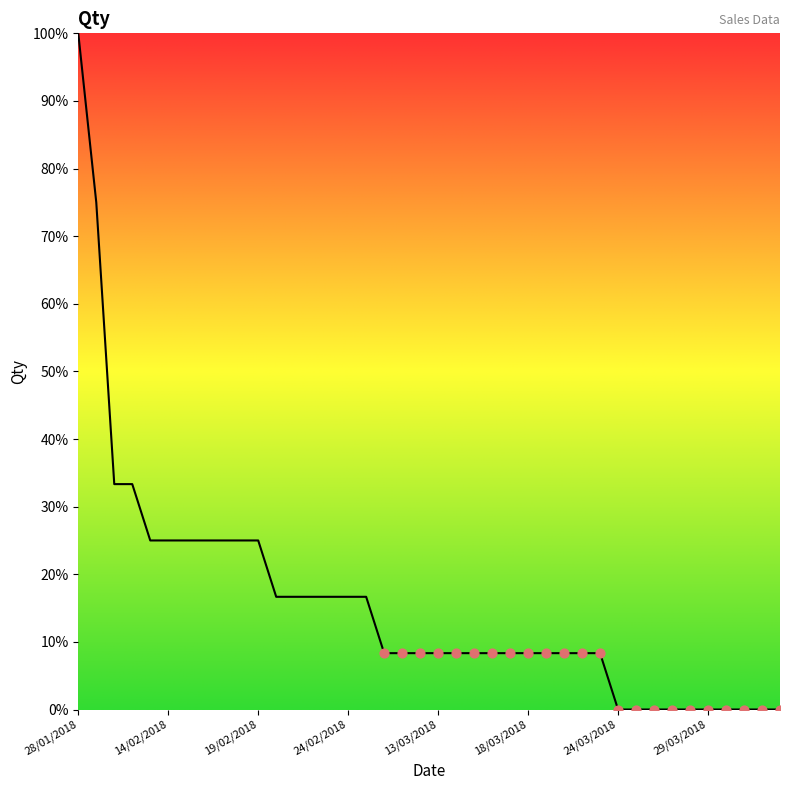

What is the greatest value displayed?

100.0